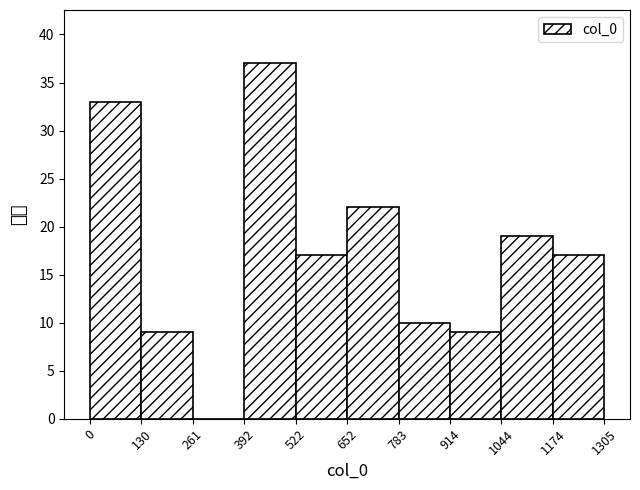

Reading left to right, transcribe this chart: for each bar, give the range it covers on the x-axis and its height. The values are not printed on the chart, so give them approximately, as read against the axis.

0 to 130: 33
130 to 261: 9
261 to 392: 0
392 to 522: 37
522 to 652: 17
652 to 783: 22
783 to 914: 10
914 to 1044: 9
1044 to 1174: 19
1174 to 1305: 17